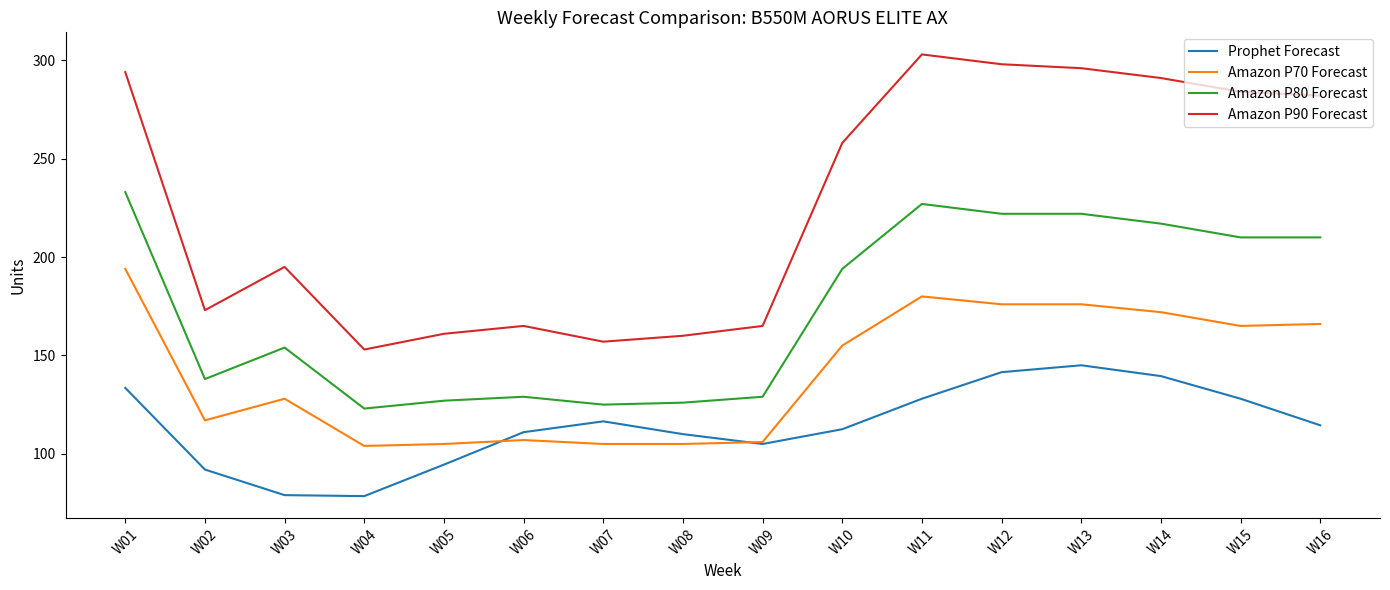

True or false: Amazon P90 Forecast and Prophet Forecast intersect in this chart.

False